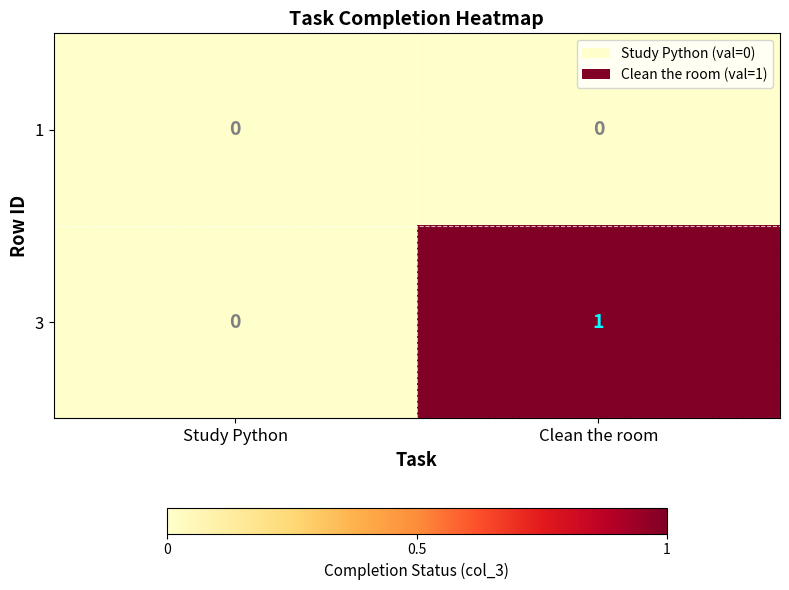

Reading left to right, list all the values displayed in this chart.

1: 0	0
3: 0	1